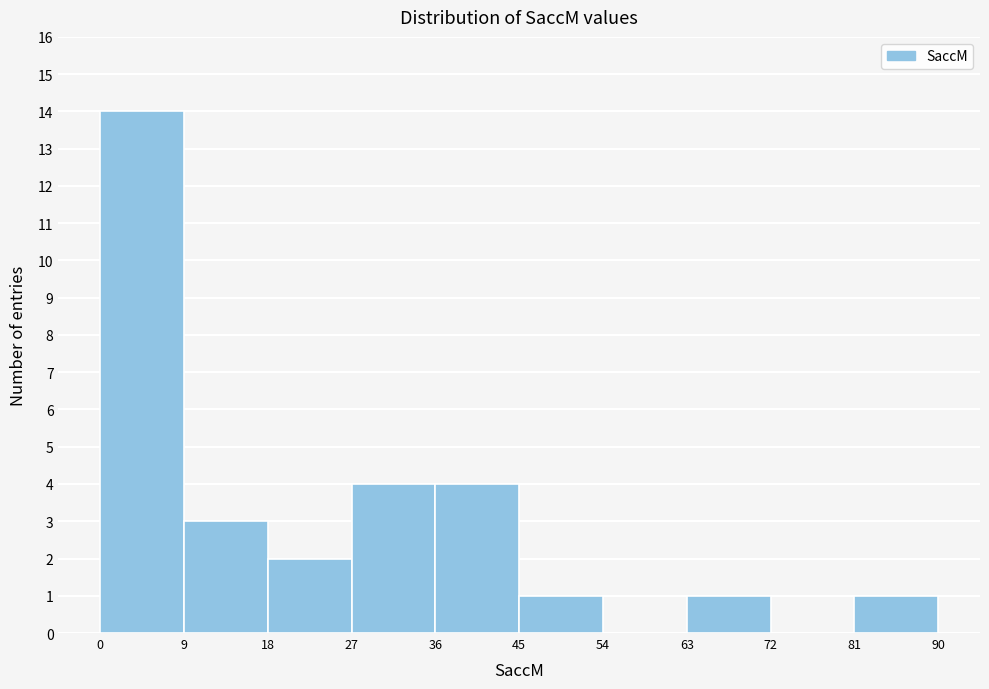

Reading left to right, list every bar in this chart as the range it spans on the x-axis followed by its height. The values are not printed on the chart, so give them approximately, as read against the axis.

0 to 9: 14
9 to 18: 3
18 to 27: 2
27 to 36: 4
36 to 45: 4
45 to 54: 1
54 to 63: 0
63 to 72: 1
72 to 81: 0
81 to 90: 1